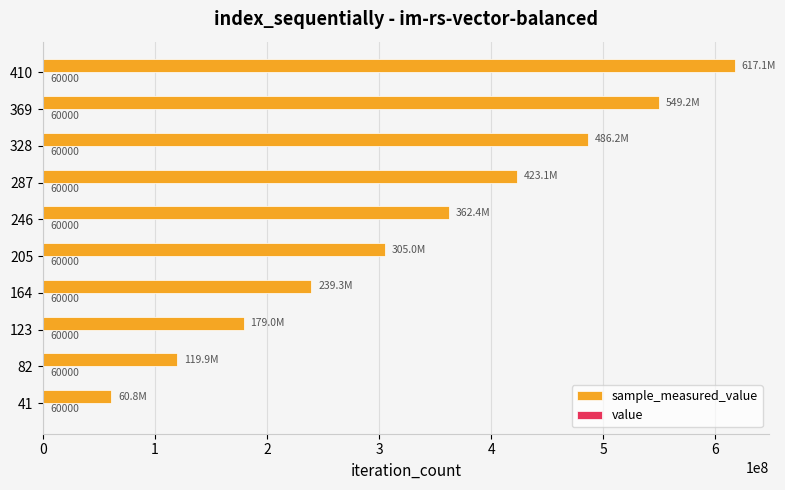

At which category is the sum across all series the highest?

410